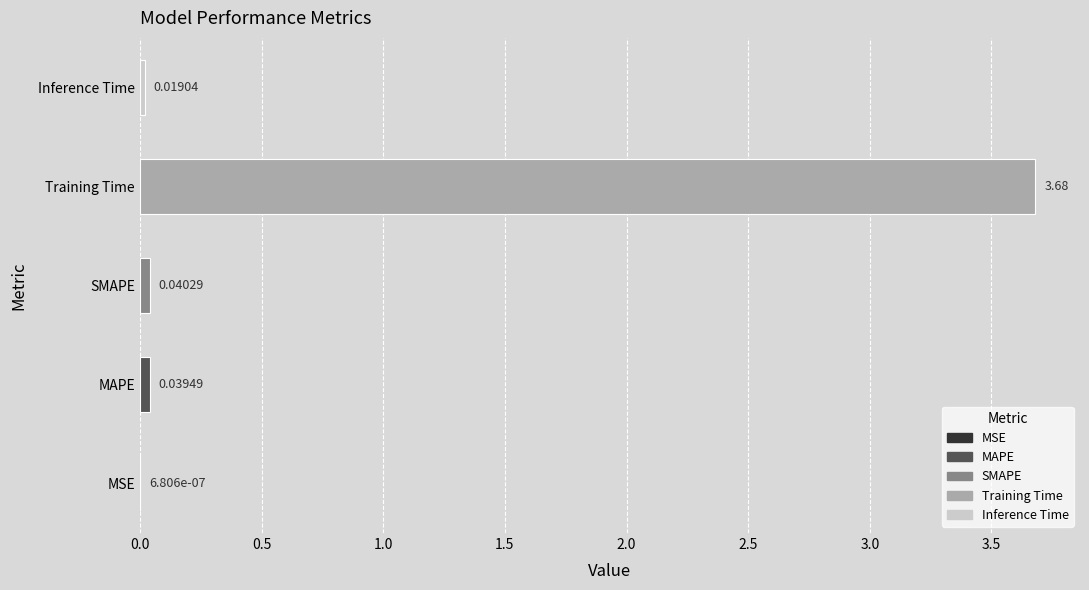

Where is the data nearest to the value 1?

SMAPE